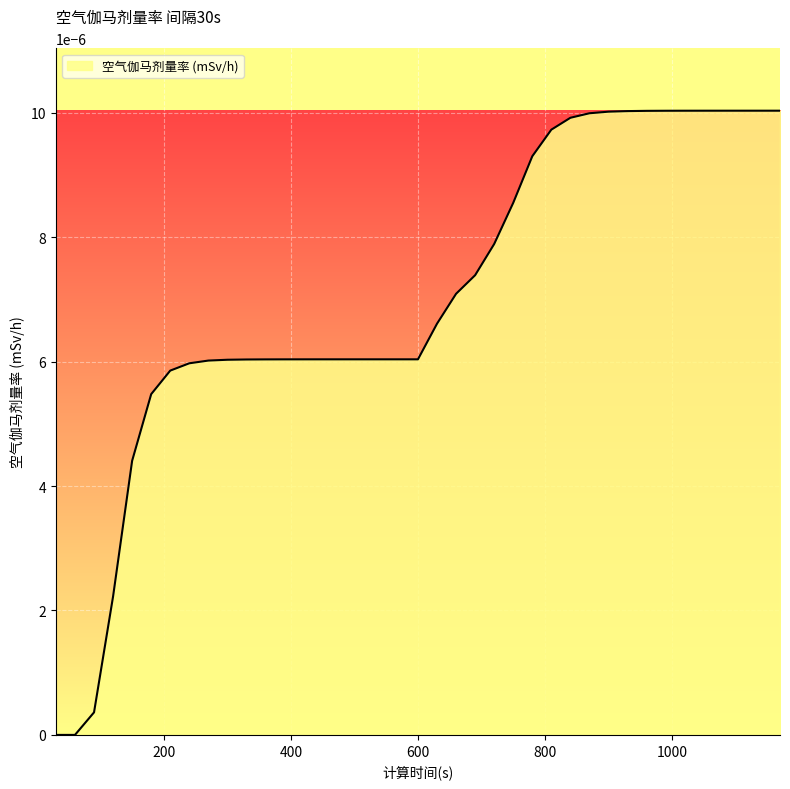

Does the chart have visible grid lines?

Yes